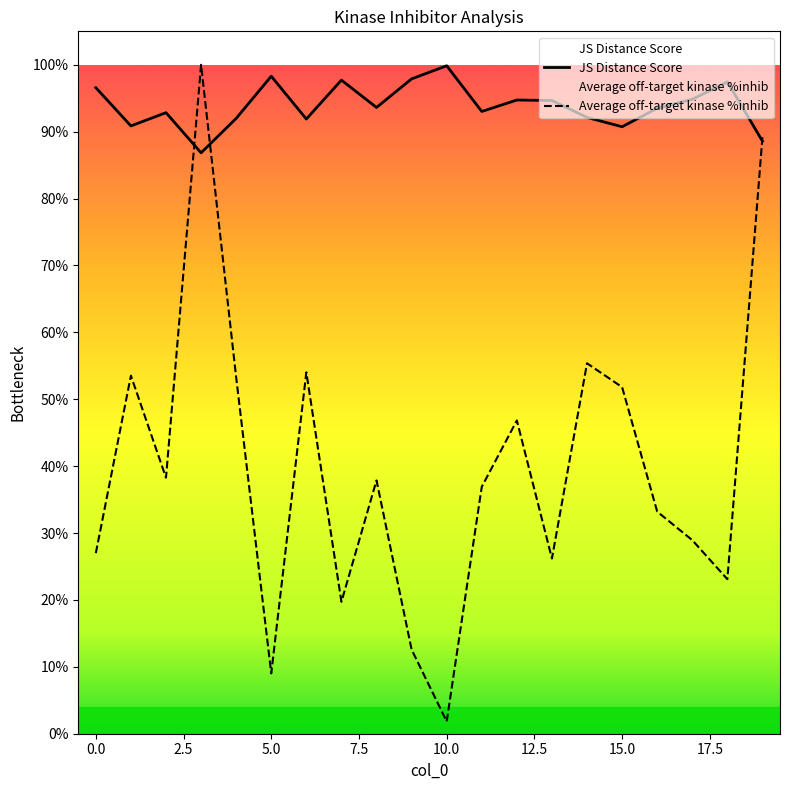

Is this an area chart (filled region under the line)?

No